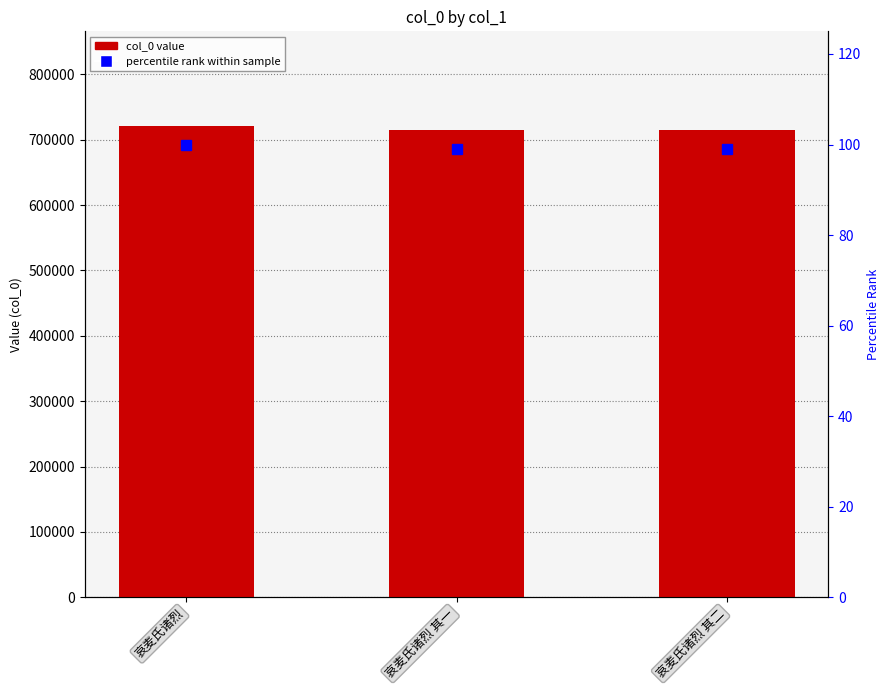

Reading right to left, list all the values displayed in this chart.

col_0: 哀麦氏诸烈 其二=714380.0	哀麦氏诸烈 其一=714379.0	哀麦氏诸烈=721599.0
percentile rank: 哀麦氏诸烈 其二=99.0	哀麦氏诸烈 其一=99.0	哀麦氏诸烈=100.0